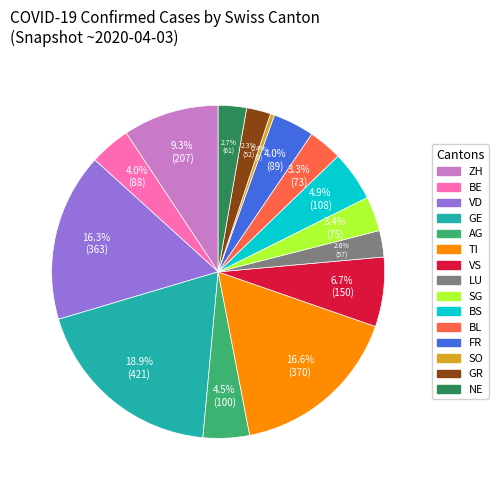

What percentage do ZH and VD together represent?

25.6%